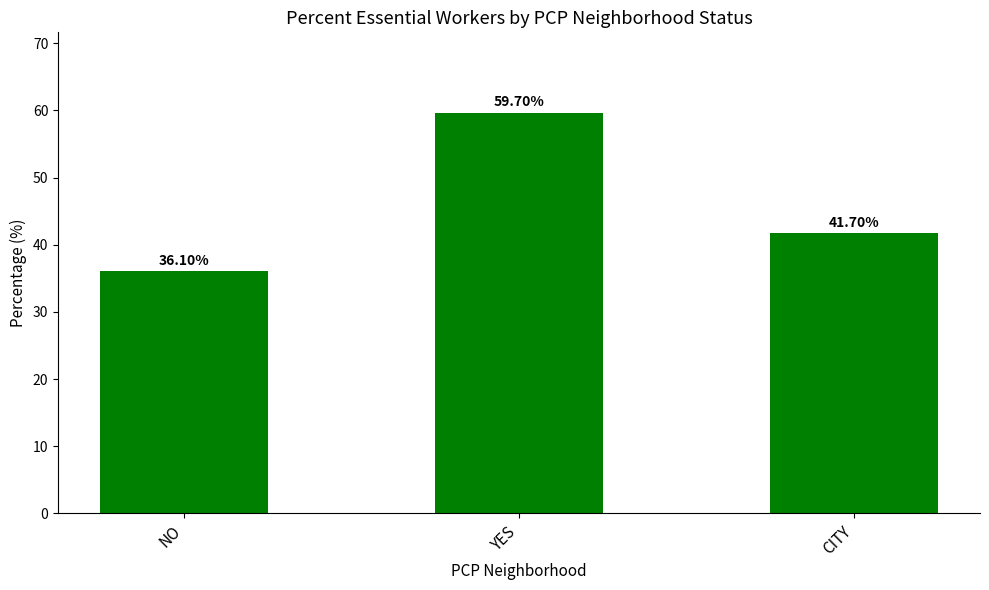

What is the difference between the maximum and minimum values?

23.6